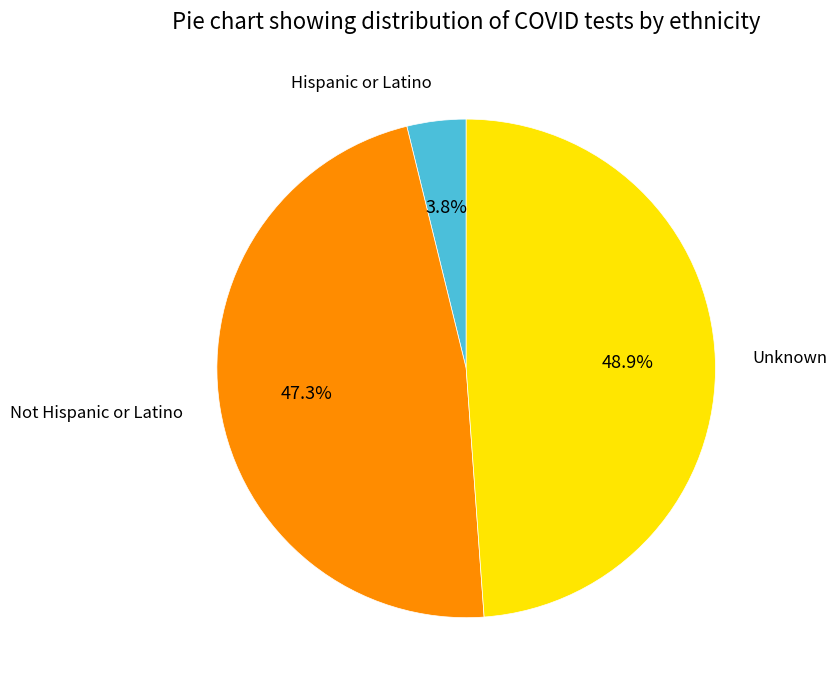

Is there a majority slice in this chart?

No